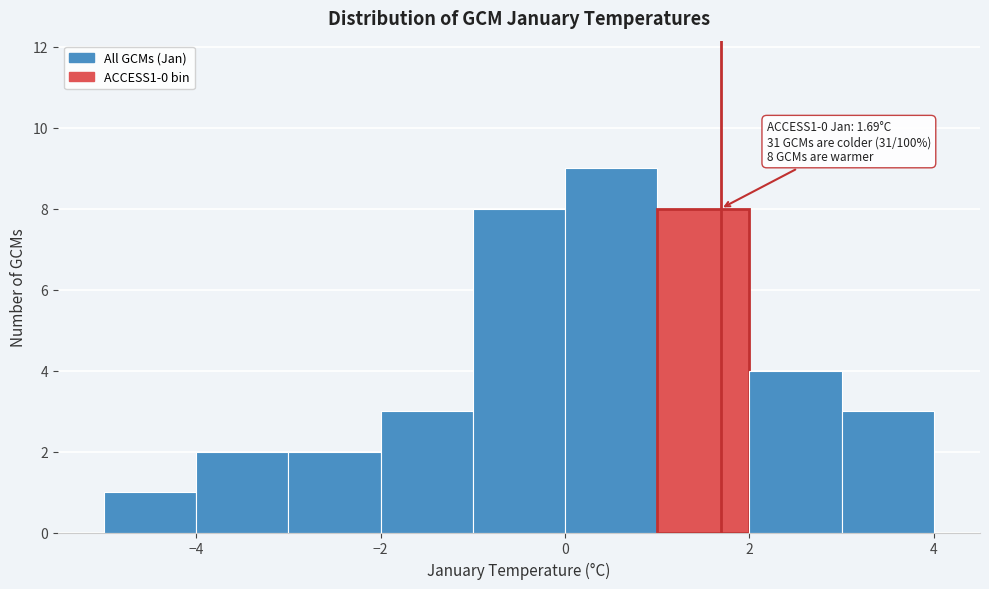

Which range on the x-axis has the tallest bar?

0 to 1